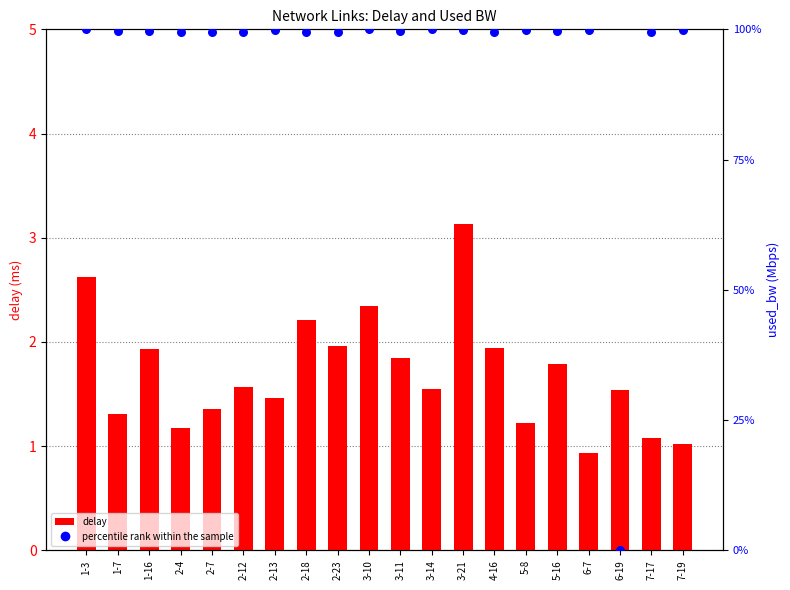

Which series contains the highest Y value?

percentile rank within the sample